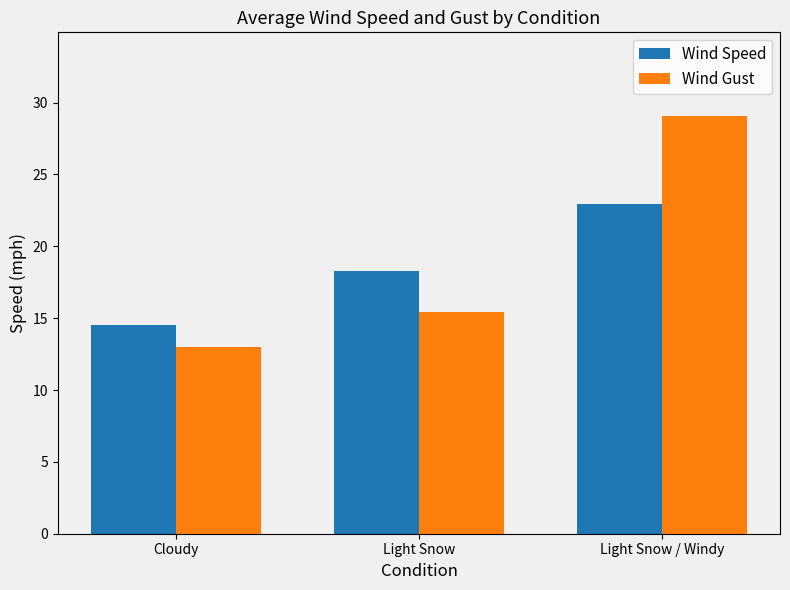

Rank the series by their maximum value, from lowest to highest.

Wind Speed, Wind Gust